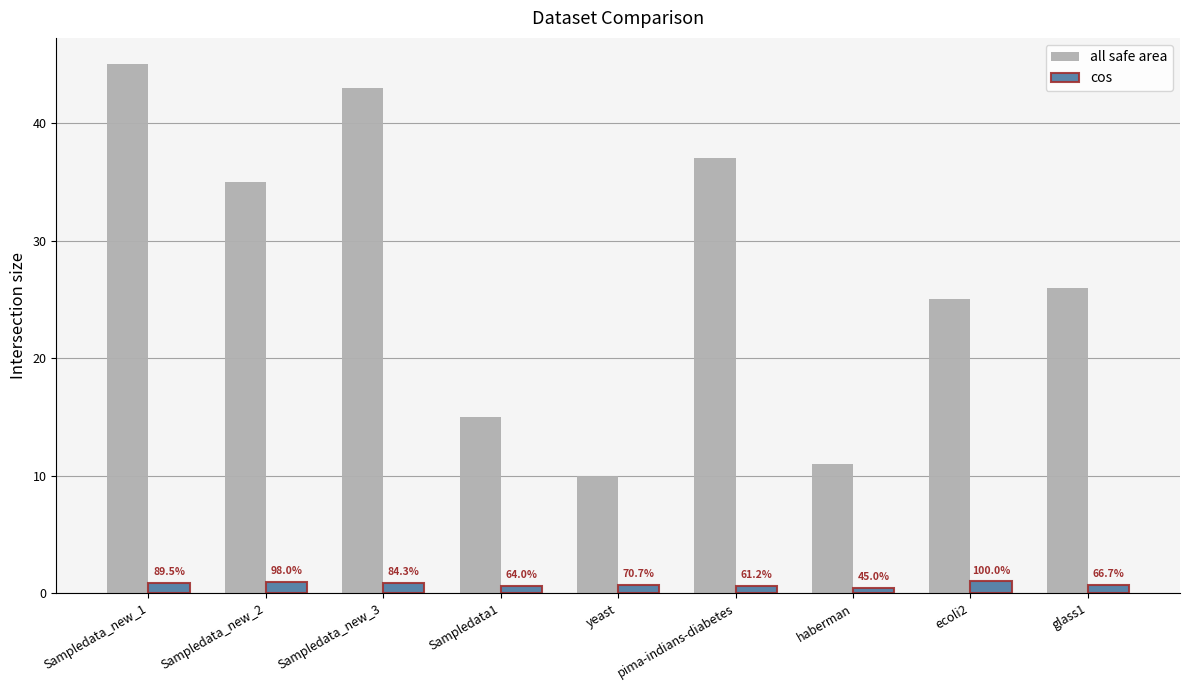

The value of all safe area at Sampledata_new_1 is 24.1. True or false?

False